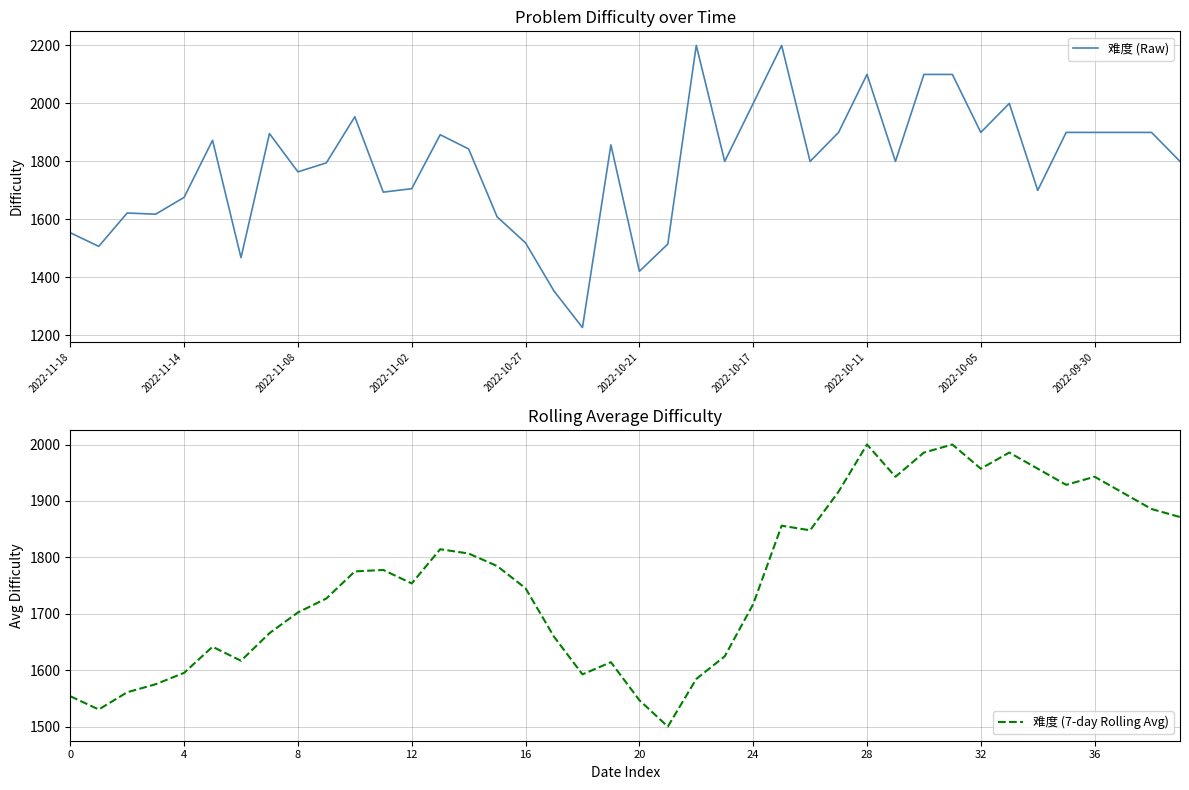

At which label is 难度 (Raw) closest to 1713?

2022-11-02